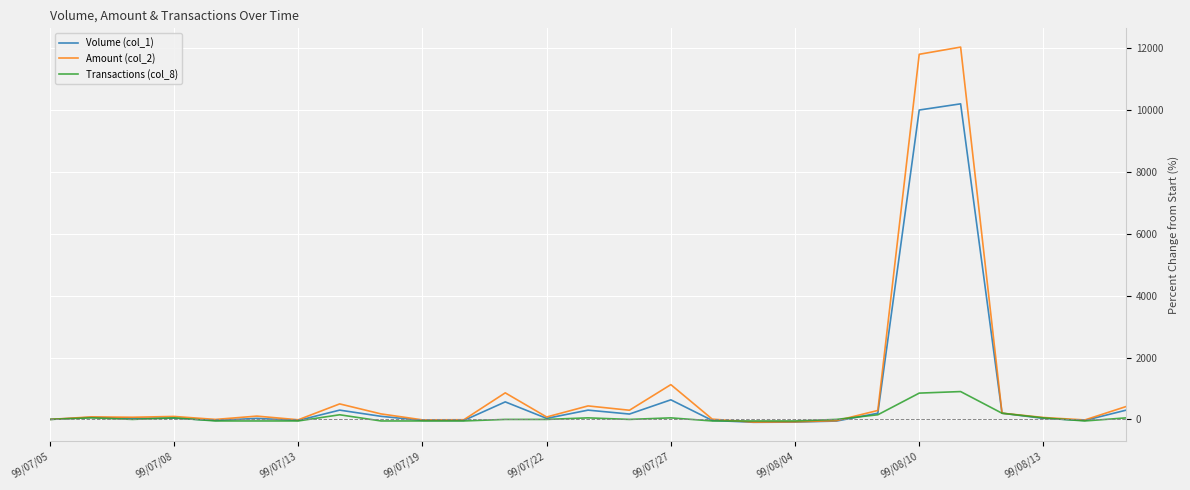

At how many categories does at least one series exceed 4032?

2